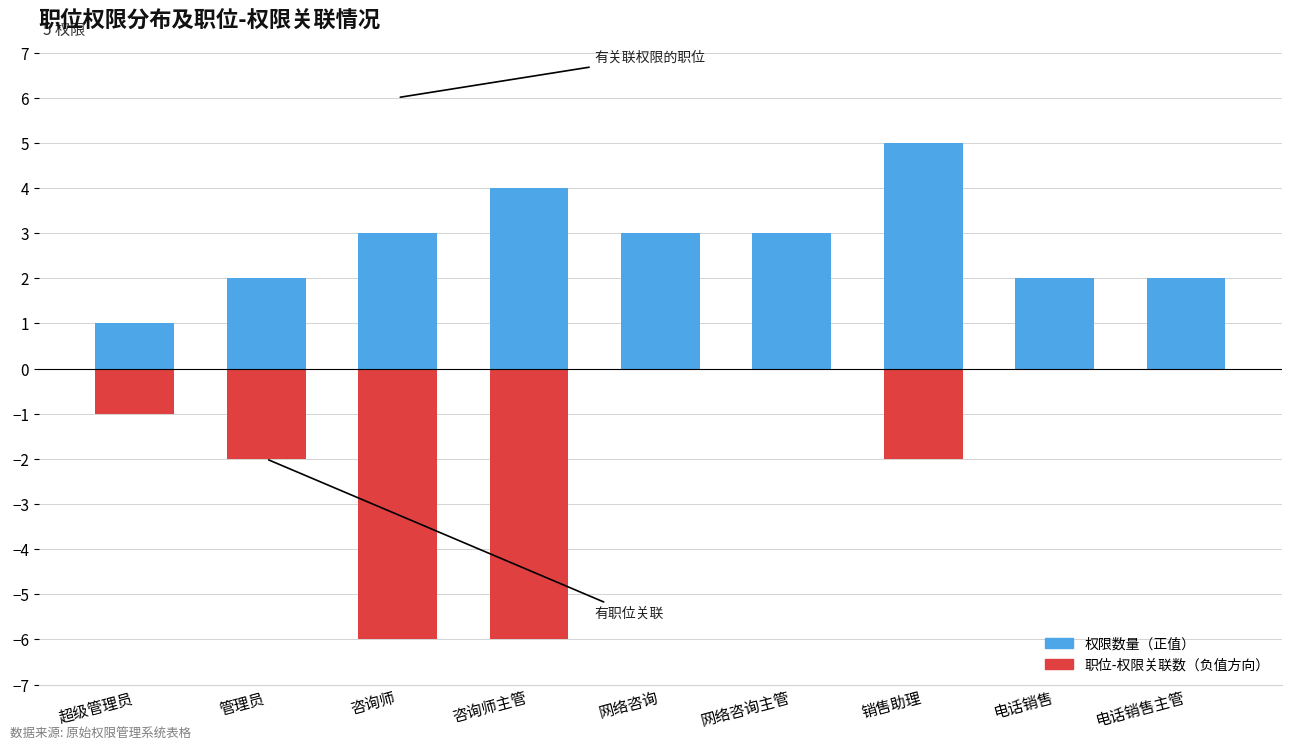

At how many categories does at least one series exceed -5?

9